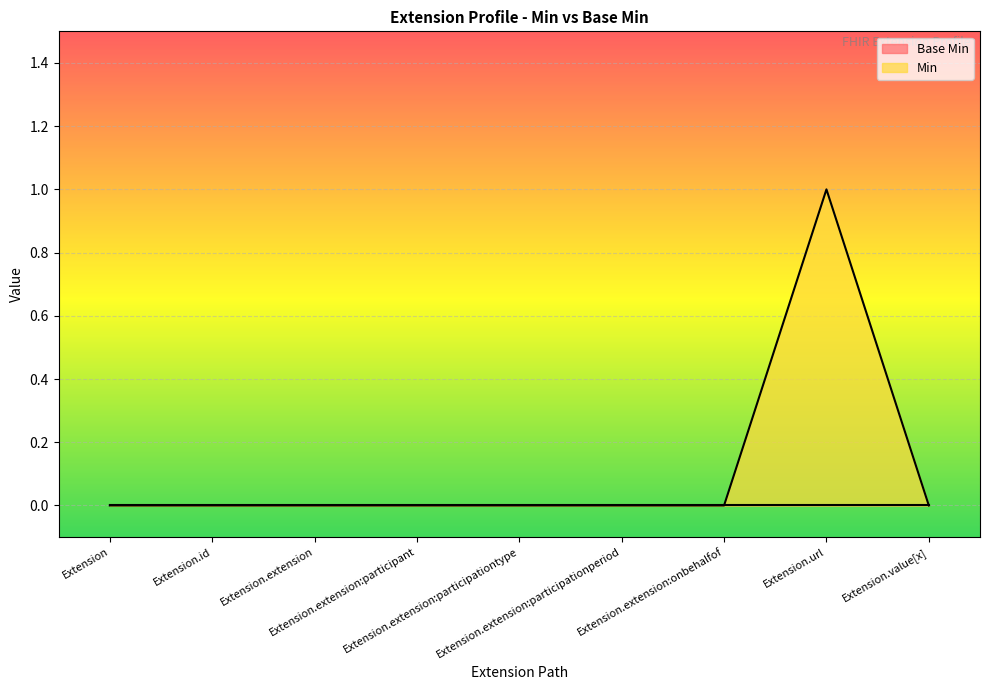

How many interior local peaks (higher than both neighbors) does the data have?

1